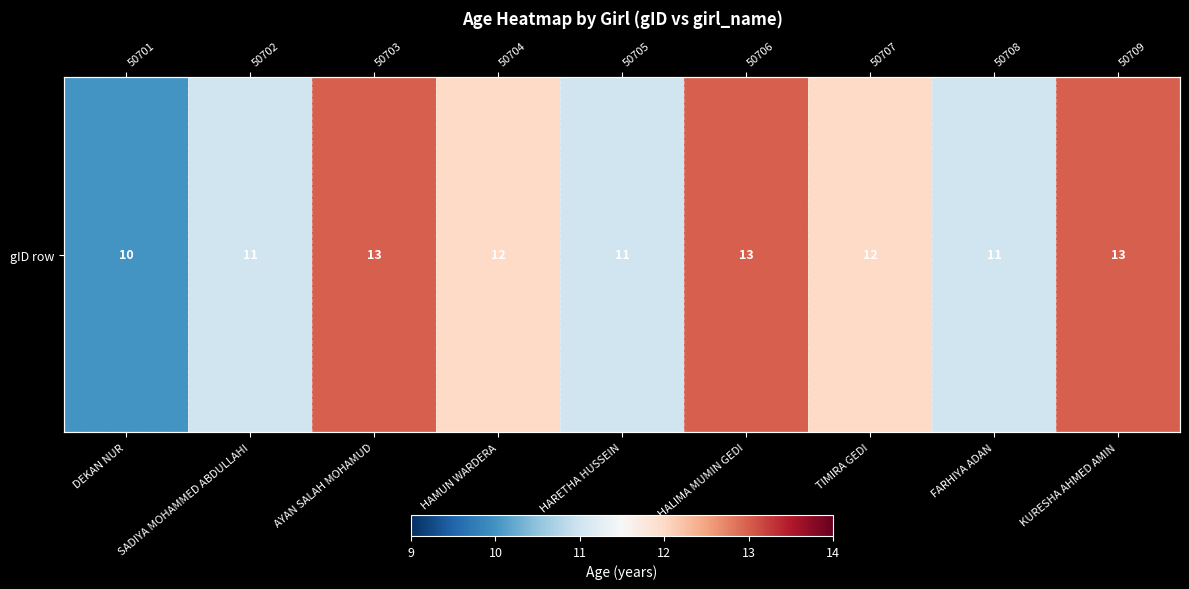

The chart shows a value of 21 at HAMUN WARDERA. True or false?

False